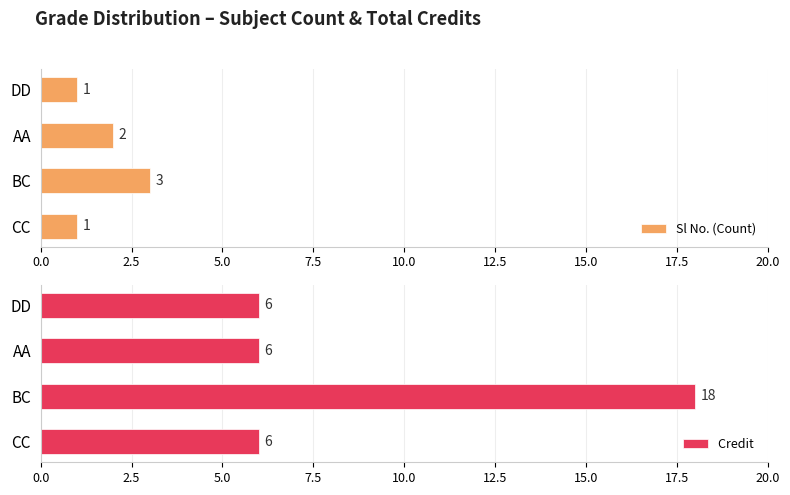

The Sl No. (Count) series shows 2 at 7.5. True or false?

False